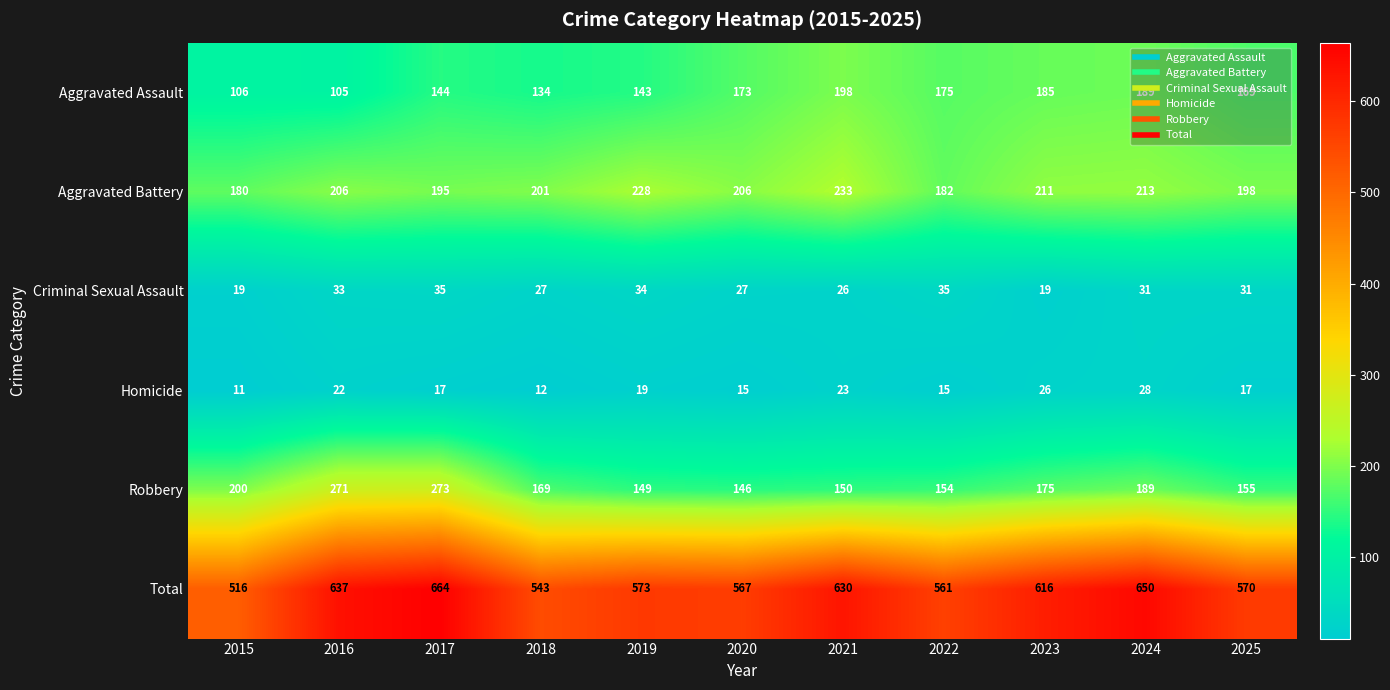

What is the smallest value displayed?

11